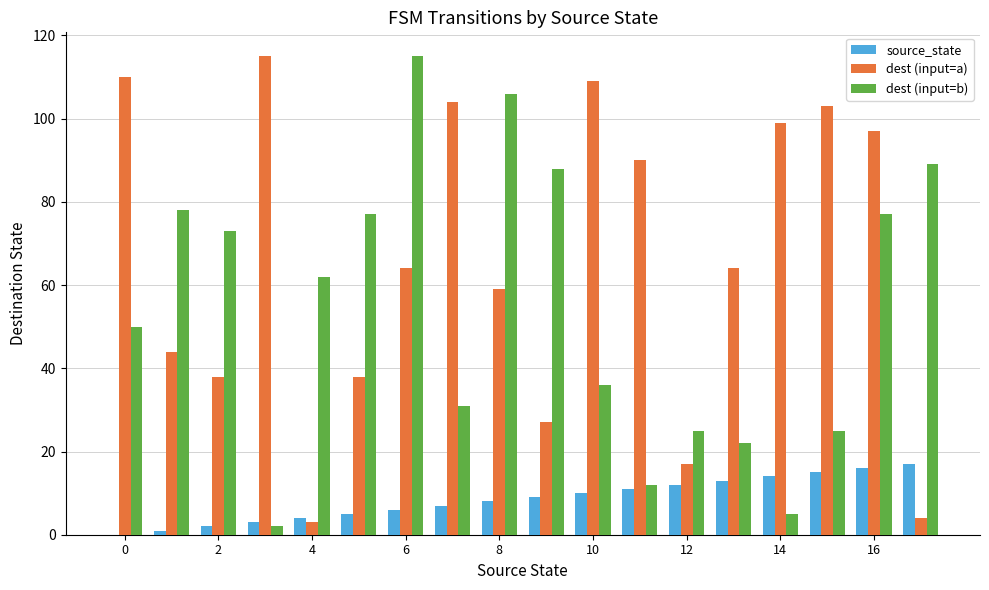

What is the maximum value for source_state?

17